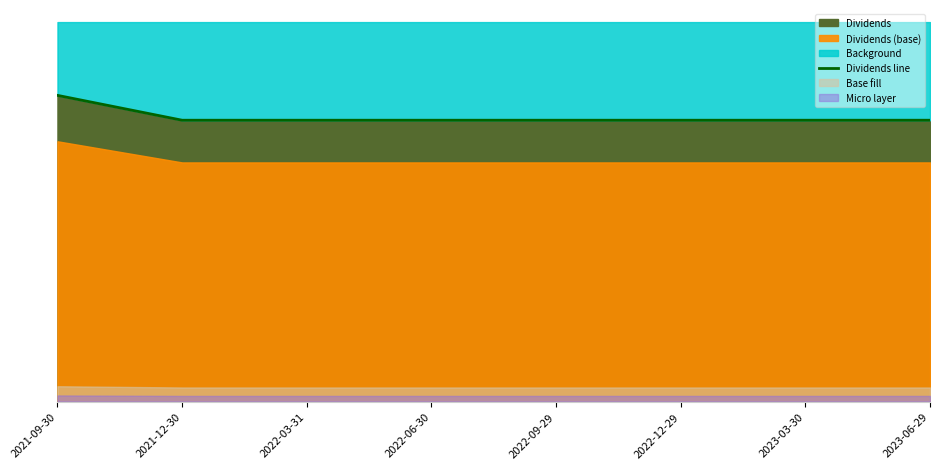

Is it true that the value at 2021-12-30 is 0.2?

False